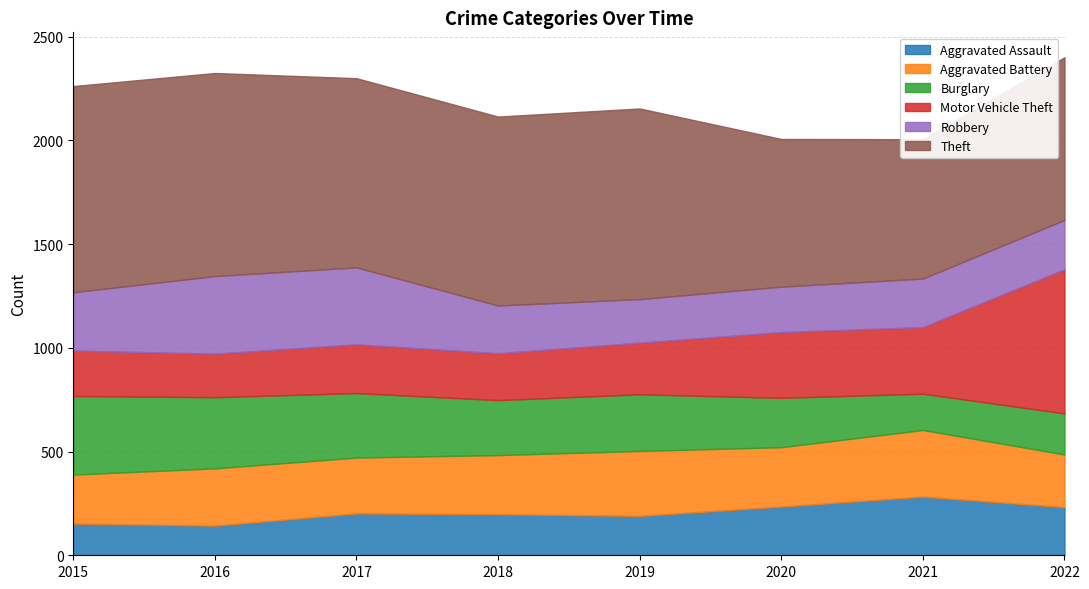

How many interior local peaks does the Robbery series have?

1